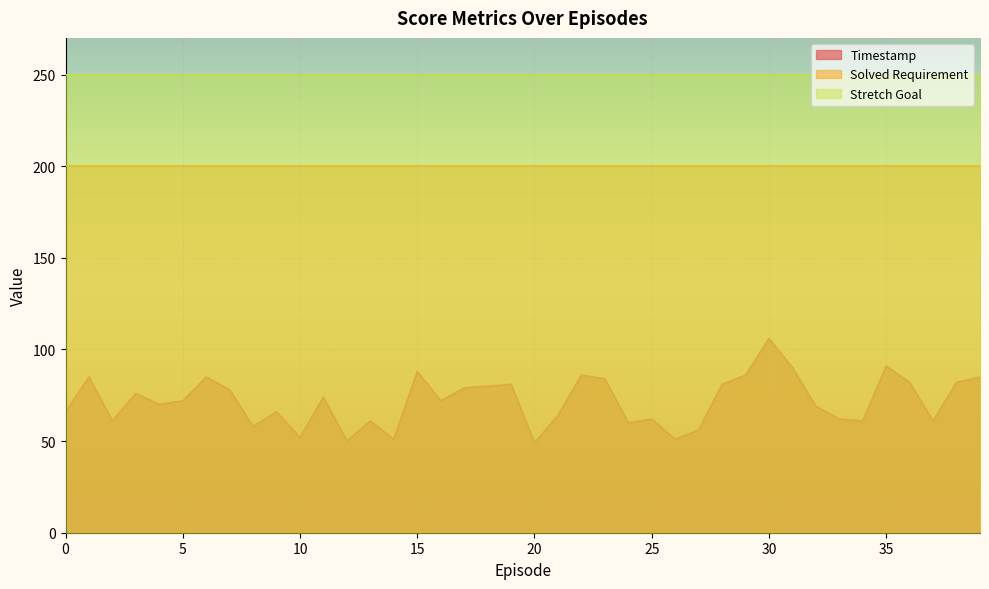

Reading left to right, what are all the values shown in this chart?

Timestamp: 0=66	1=85	2=61	3=76	4=70	5=72	6=85	7=78	8=58	9=66	10=52	11=74	12=50	13=61	14=51	15=88	16=72	17=79	18=80	19=81	20=49	21=64	22=86	23=84	24=60	25=62	26=51	27=56	28=81	29=86	30=106	31=90	32=69	33=62	34=61	35=91	36=82	37=61	38=82	39=85
Solved Requirement: 0=200	1=200	2=200	3=200	4=200	5=200	6=200	7=200	8=200	9=200	10=200	11=200	12=200	13=200	14=200	15=200	16=200	17=200	18=200	19=200	20=200	21=200	22=200	23=200	24=200	25=200	26=200	27=200	28=200	29=200	30=200	31=200	32=200	33=200	34=200	35=200	36=200	37=200	38=200	39=200
Stretch Goal: 0=250	1=250	2=250	3=250	4=250	5=250	6=250	7=250	8=250	9=250	10=250	11=250	12=250	13=250	14=250	15=250	16=250	17=250	18=250	19=250	20=250	21=250	22=250	23=250	24=250	25=250	26=250	27=250	28=250	29=250	30=250	31=250	32=250	33=250	34=250	35=250	36=250	37=250	38=250	39=250